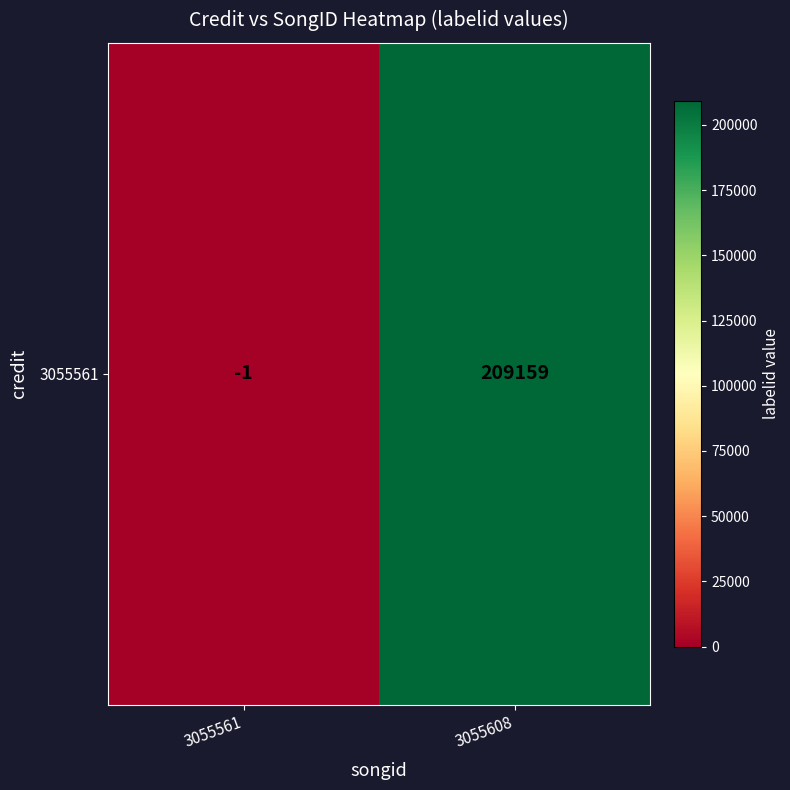

How many values are below 209159?

1